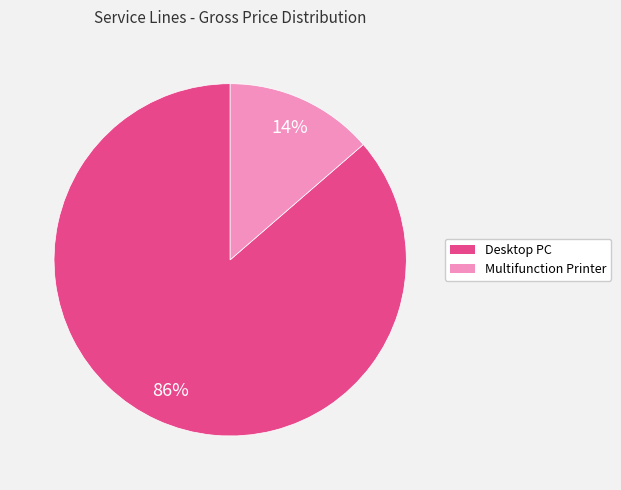

Is there a majority slice in this chart?

Yes